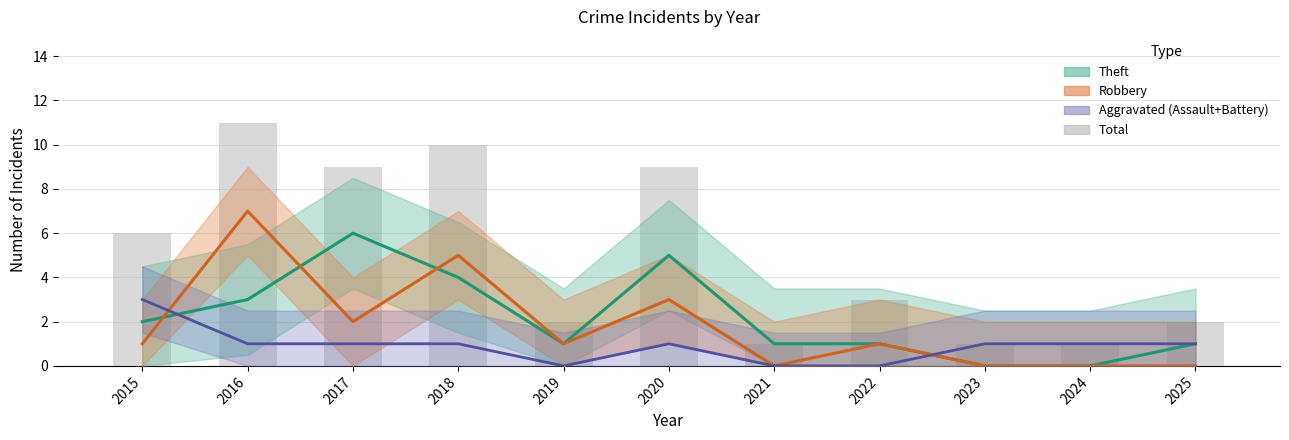

What is the difference between the second highest and minimum values in the Theft series?

5